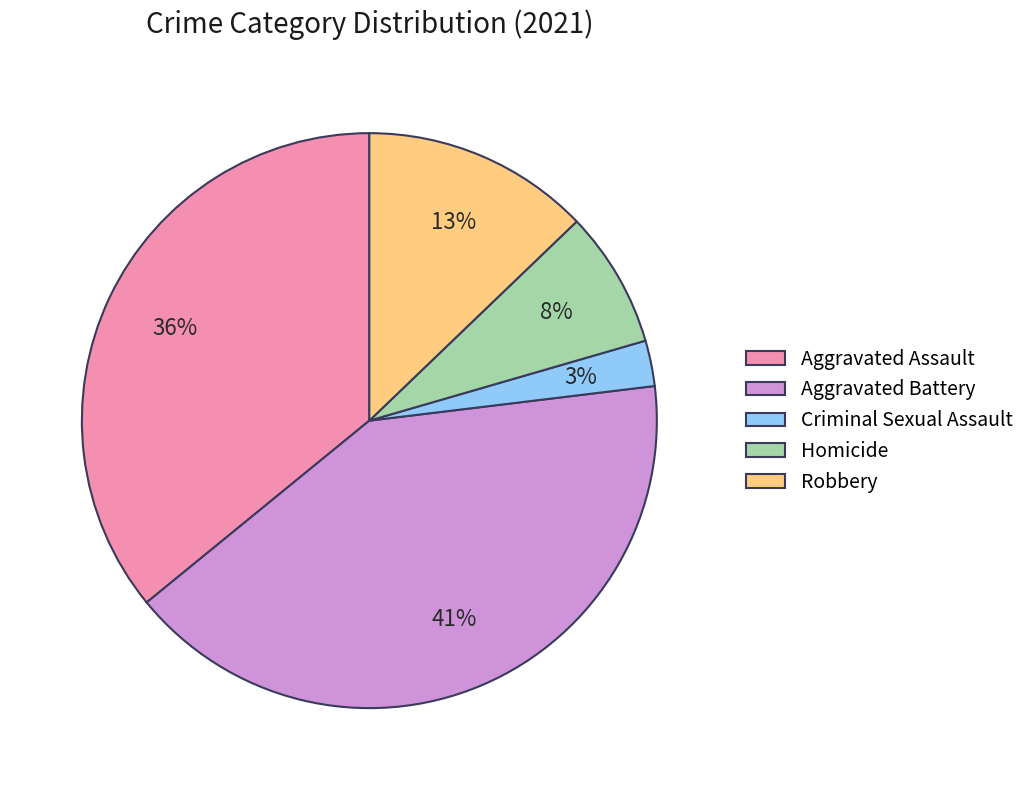

Which slice is the largest?

Aggravated Battery